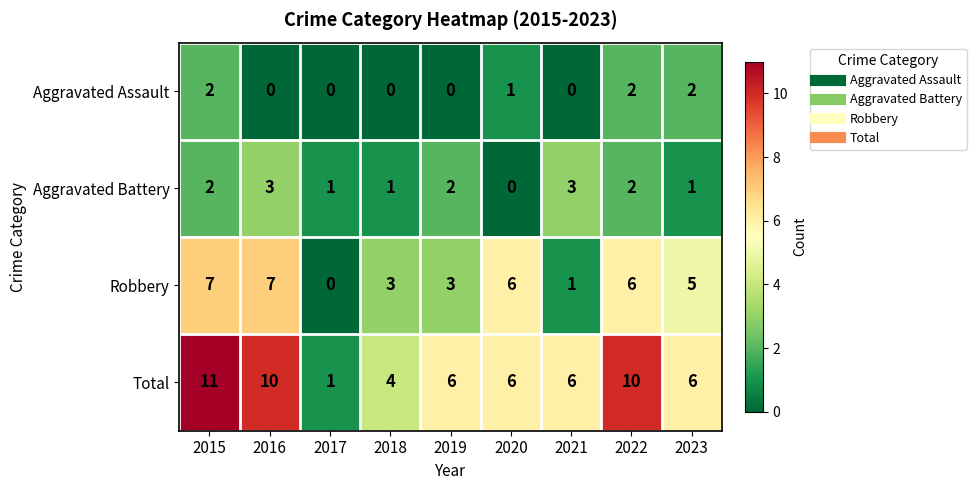

Which category has the highest value in the Total series?

2015